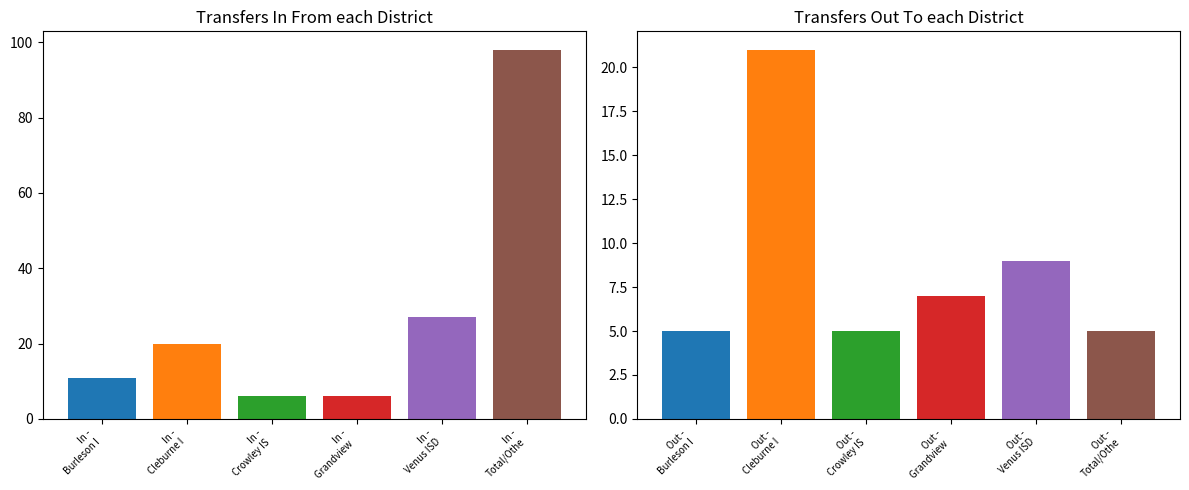

Reading left to right, extract all data points from this chart.

Transfers In From: Burleson ISD=11	Cleburne ISD=20	Crowley ISD=6	Grandview ISD=6	Venus ISD=27	Total/Other=98
Transfers Out To: Burleson ISD=5	Cleburne ISD=21	Crowley ISD=5	Grandview ISD=7	Venus ISD=9	Total/Other=5